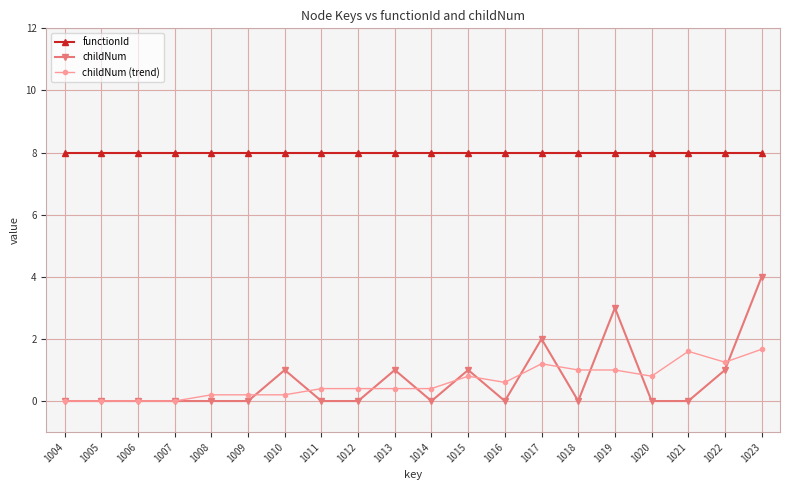

List the series in order of their peak value, lowest first.

childNum (trend), childNum, functionId